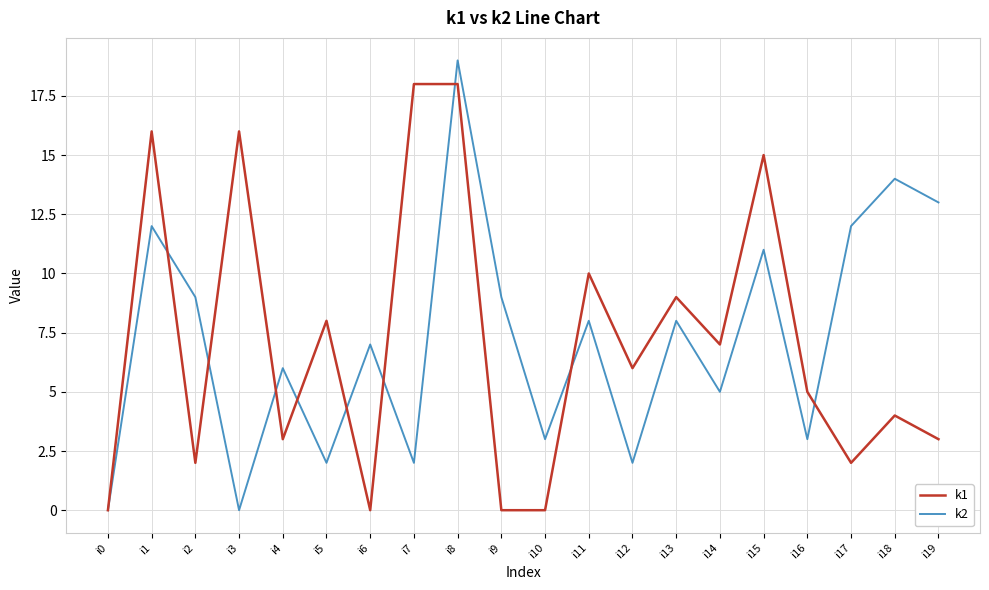

The value of k2 at i18 is 14. True or false?

True